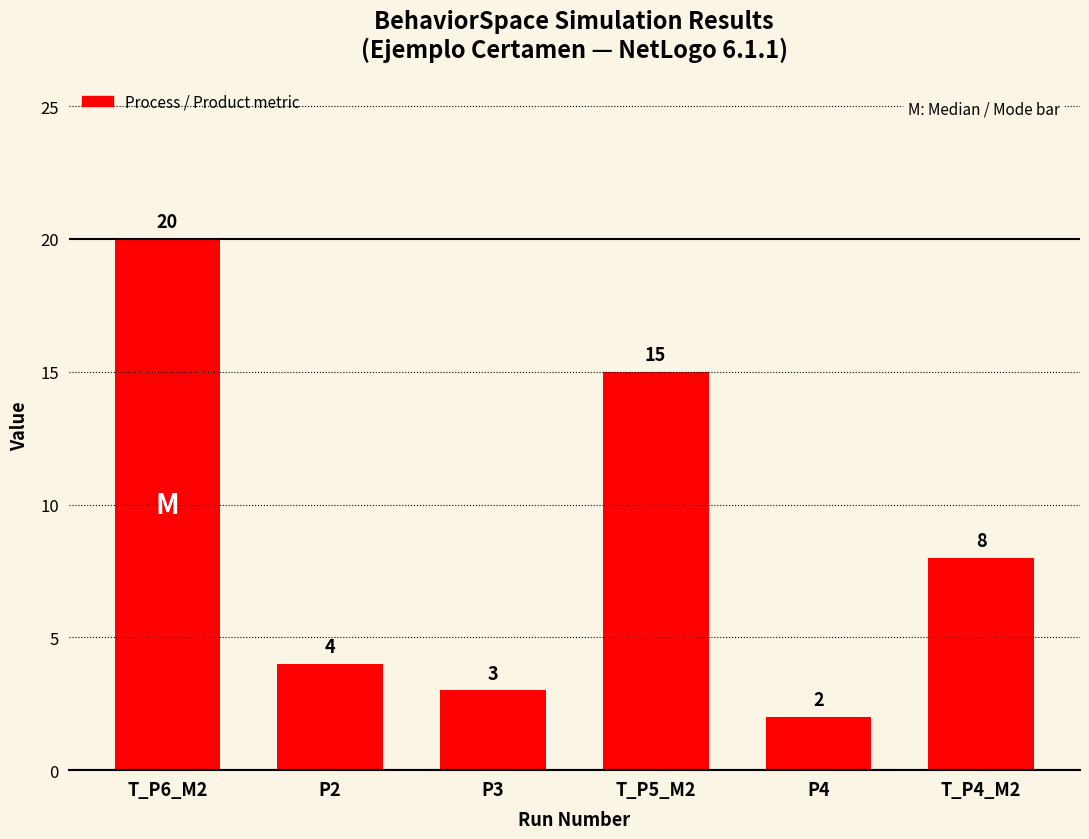

List the labels in order of value, largest first.

T_P6_M2, T_P5_M2, T_P4_M2, P2, P3, P4